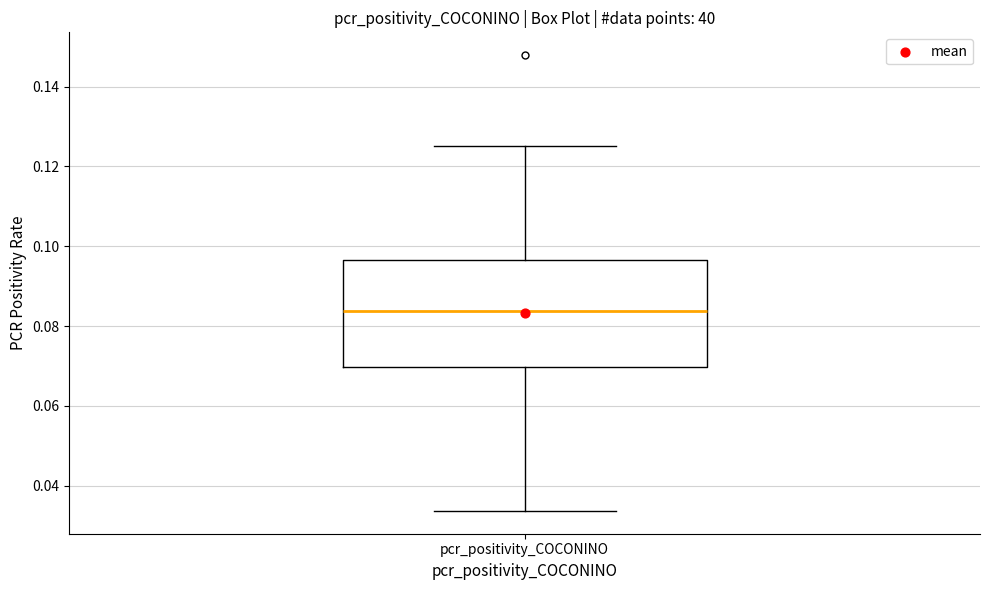

Transcribe this box plot: give where the median line is, the range the box spans, and where the two whiskers end, as read against the y-axis. The values are not printed on the chart, so give them approximately, as read against the axis.

median 0.084, box 0.070 to 0.096, whiskers 0.034 to 0.126